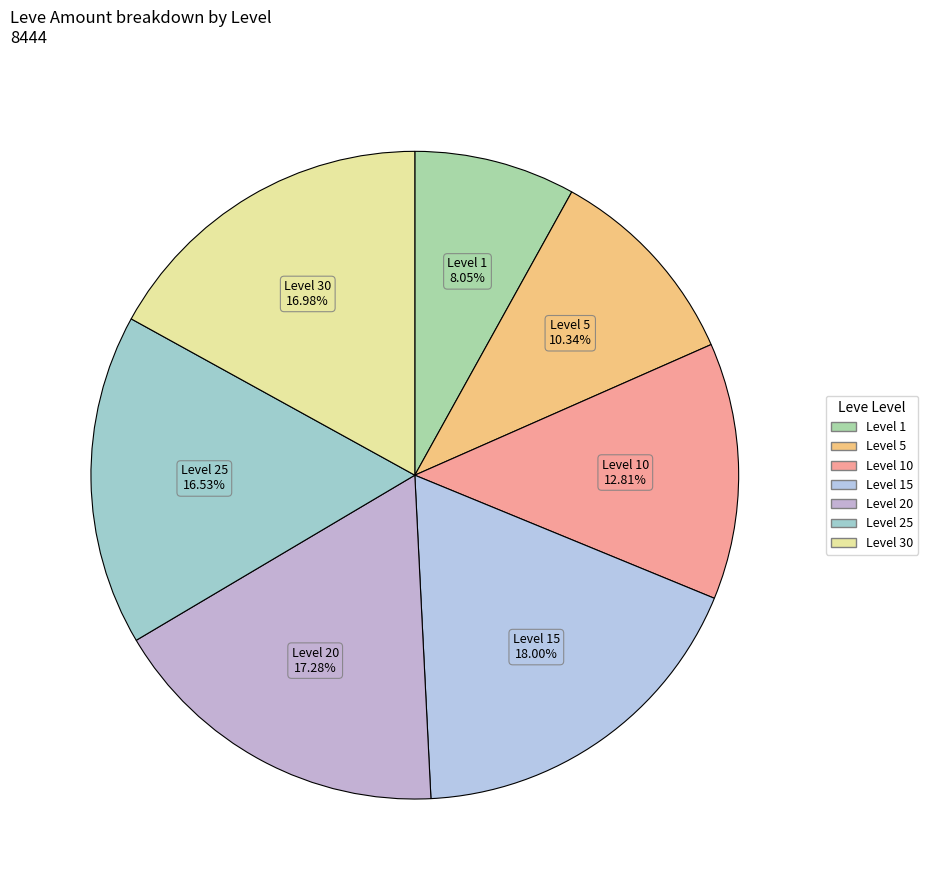

Count the number of slices in the pie.

7